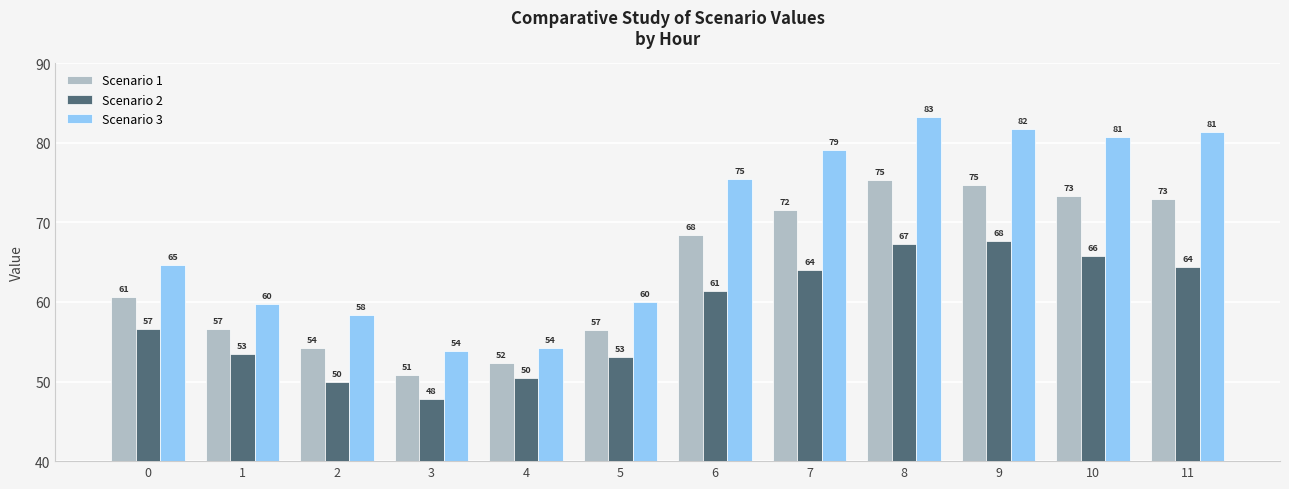

At which category is the sum across all series the highest?

8